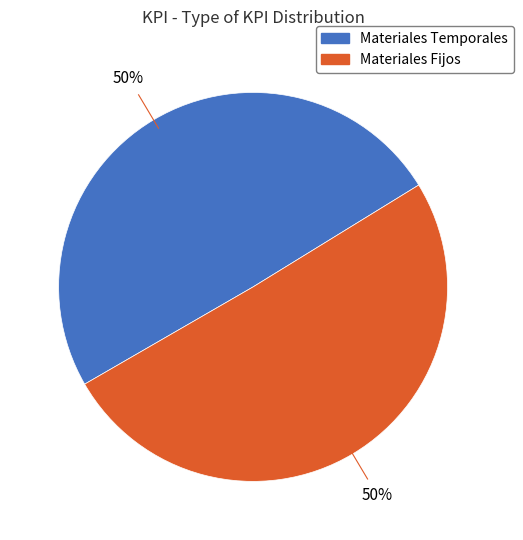

What is the ratio of the value at Materiales Temporales to the value at Materiales Fijos?

1.0